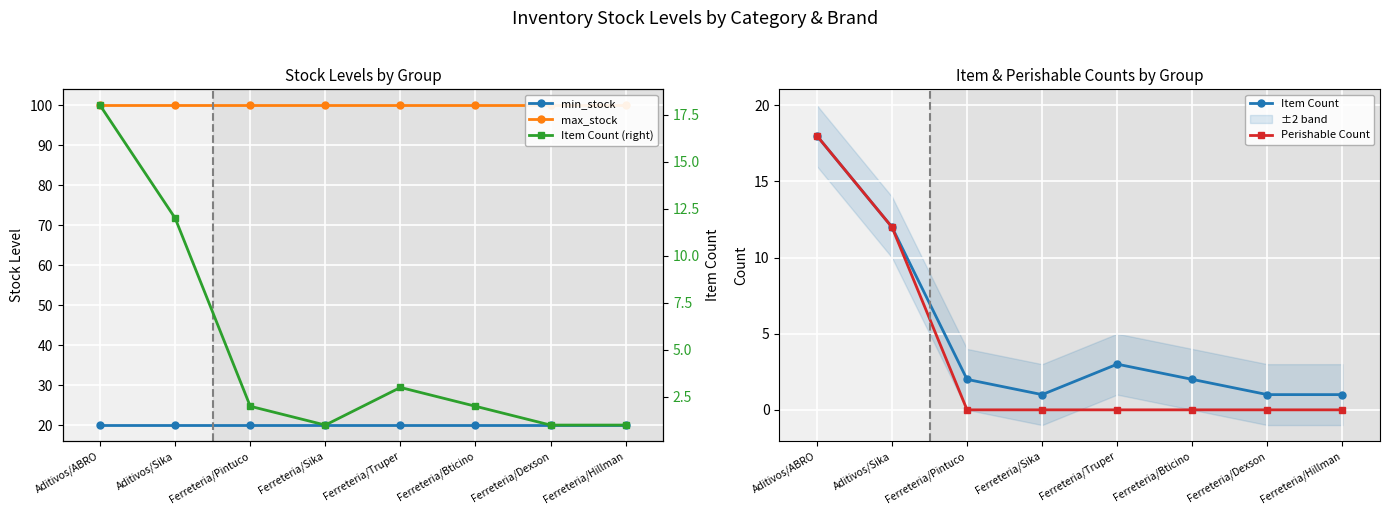

True or false: Perishable Count and Item Count intersect in this chart.

False